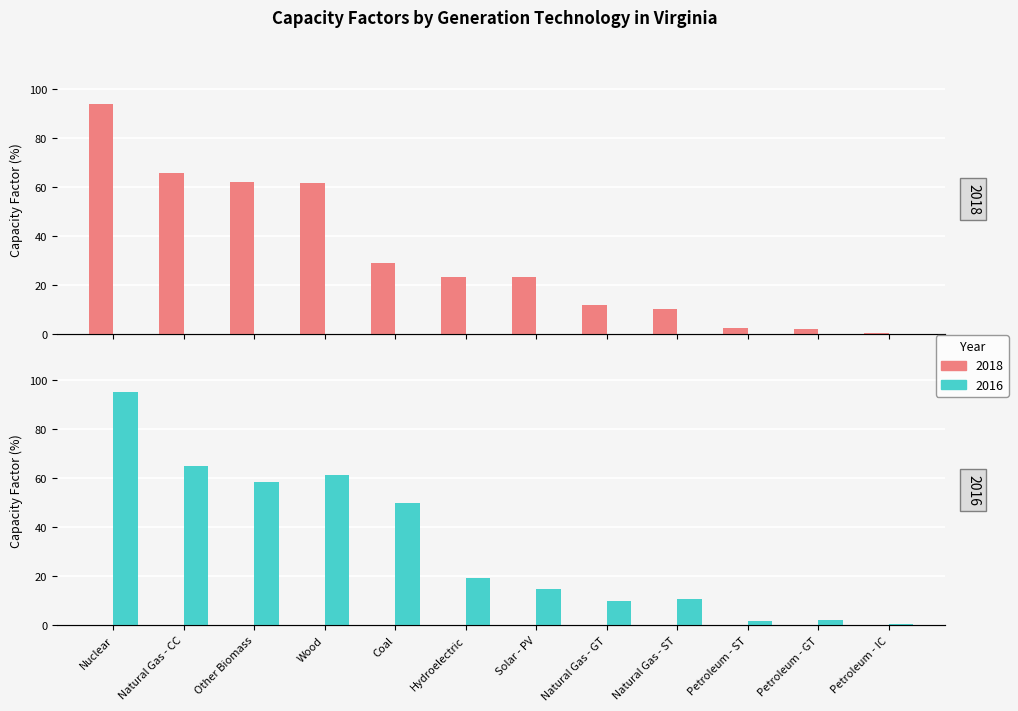

Reading left to right, what are all the values shown in this chart?

2018: Nuclear=93.6	Natural Gas - CC=65.6	Other Biomass=61.9	Wood=61.7	Coal=29.1	Hydroelectric=23.3	Solar - PV=23.2	Natural Gas - GT=11.8	Natural Gas - ST=10.0	Petroleum - ST=2.3	Petroleum - GT=2.2	Petroleum - IC=0.6
2016: Nuclear=94.9	Natural Gas - CC=64.6	Other Biomass=58.2	Wood=61.3	Coal=49.8	Hydroelectric=19.3	Solar - PV=14.5	Natural Gas - GT=9.7	Natural Gas - ST=10.7	Petroleum - ST=1.7	Petroleum - GT=2.1	Petroleum - IC=0.5